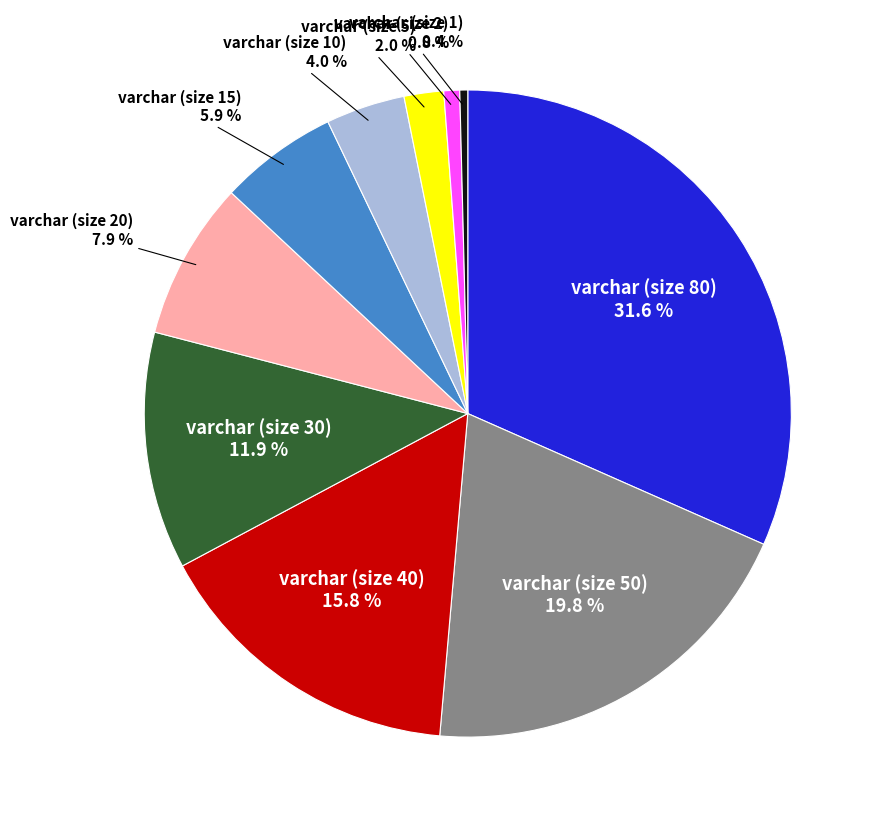

Does varchar (size 5) account for over 50% of the chart?

No